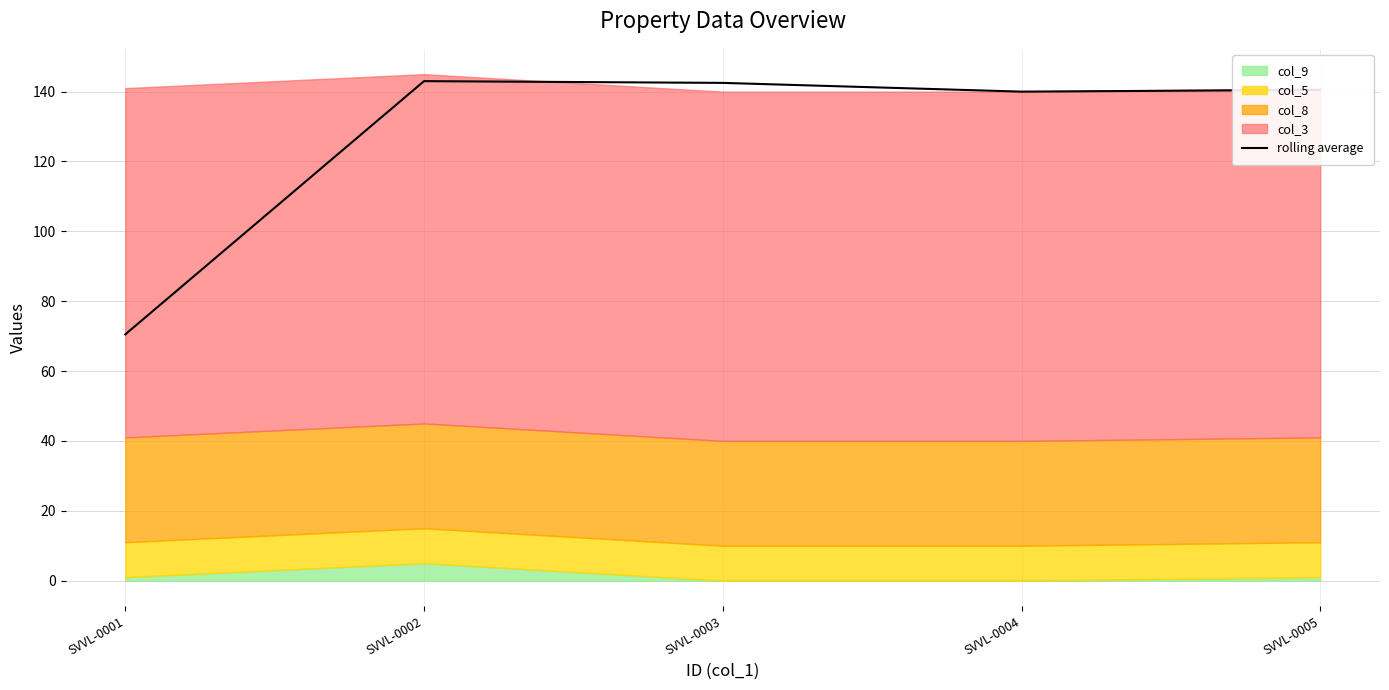

What is the value of the 1st point from the left?

70.5